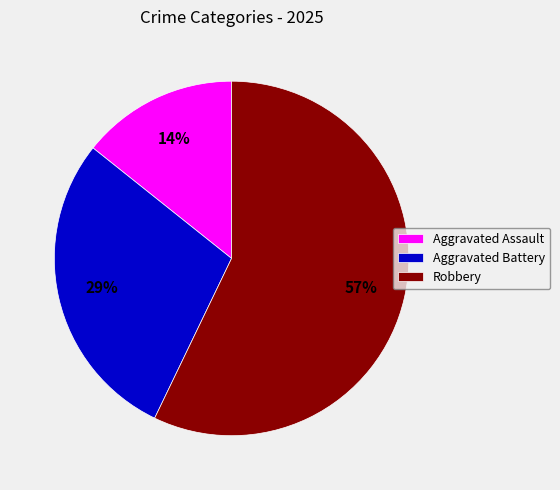

Which category accounts for the majority?

Robbery